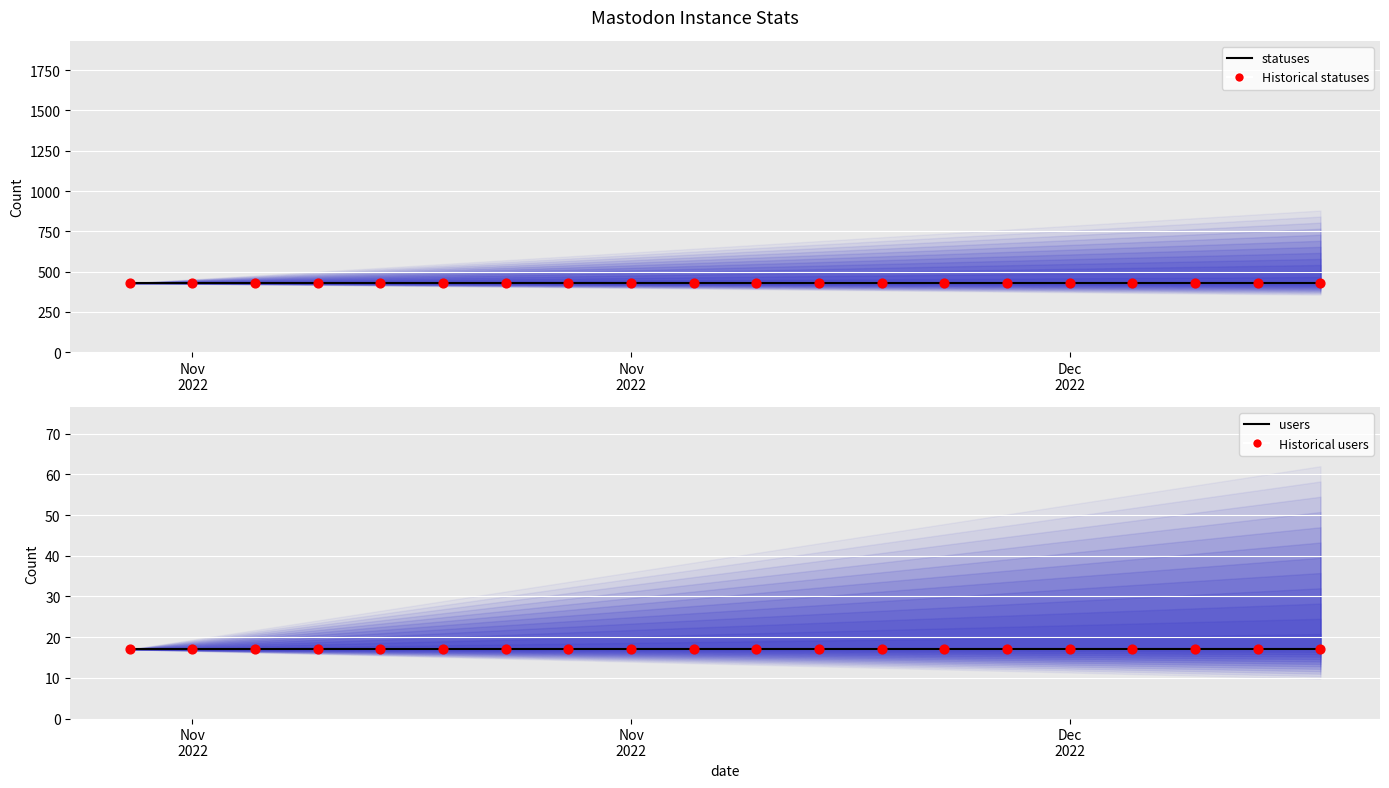

At how many categories does at least one series exceed 107?

20